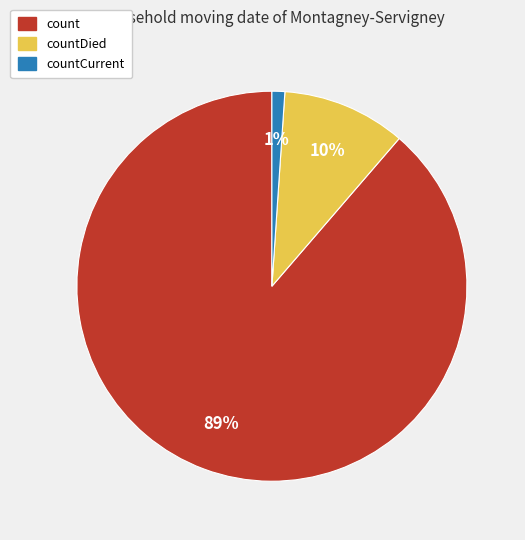

Count the number of slices in the pie.

3